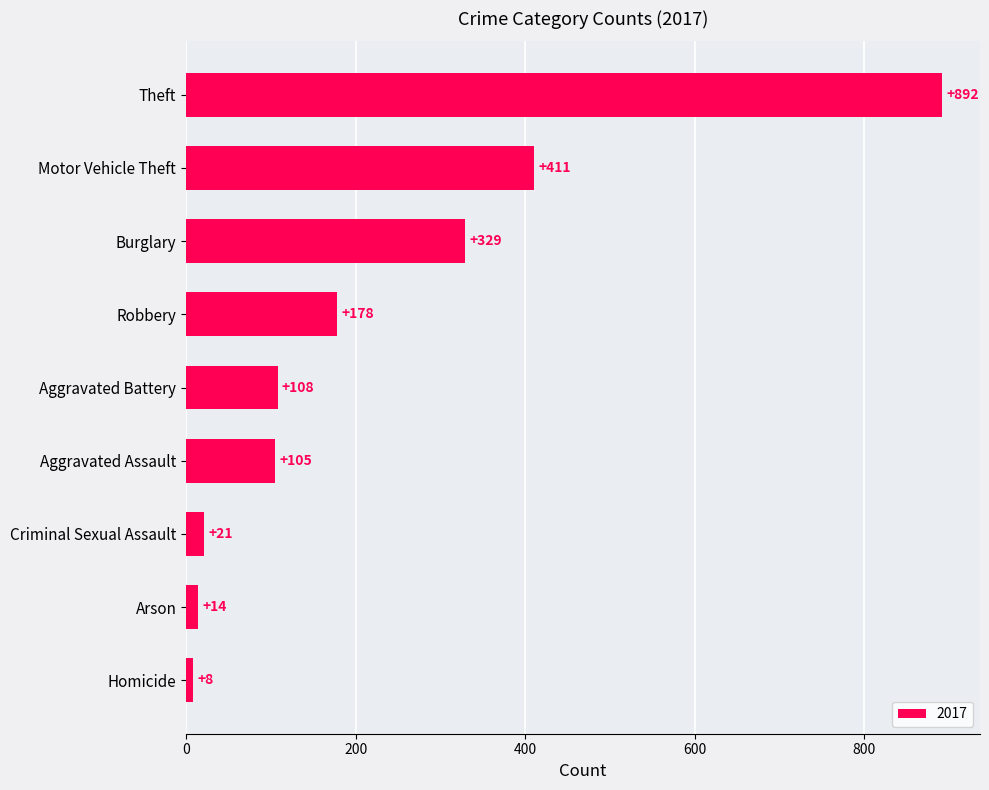

What is the minimum value shown in the chart?

8